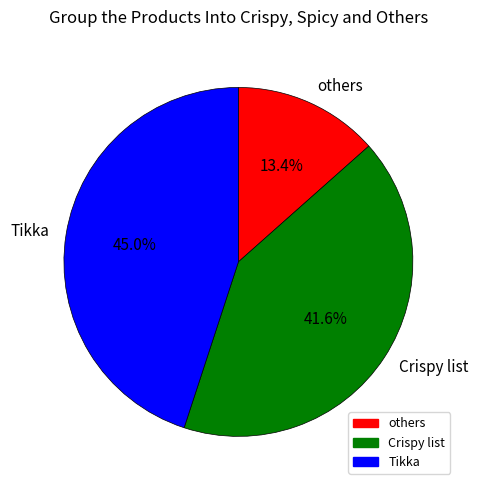

To the nearest percent, what percentage of the pie is others?

13%